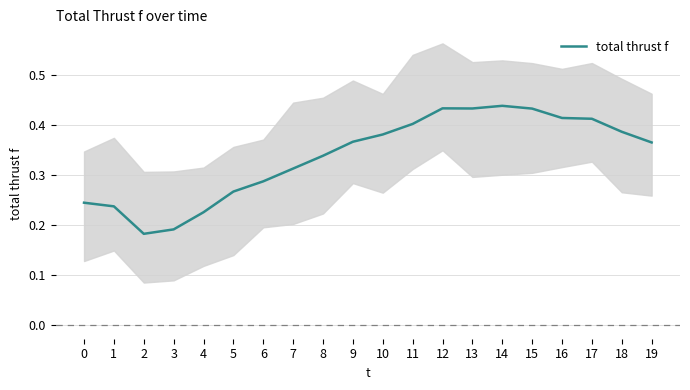

Where is the first local minimum?

2